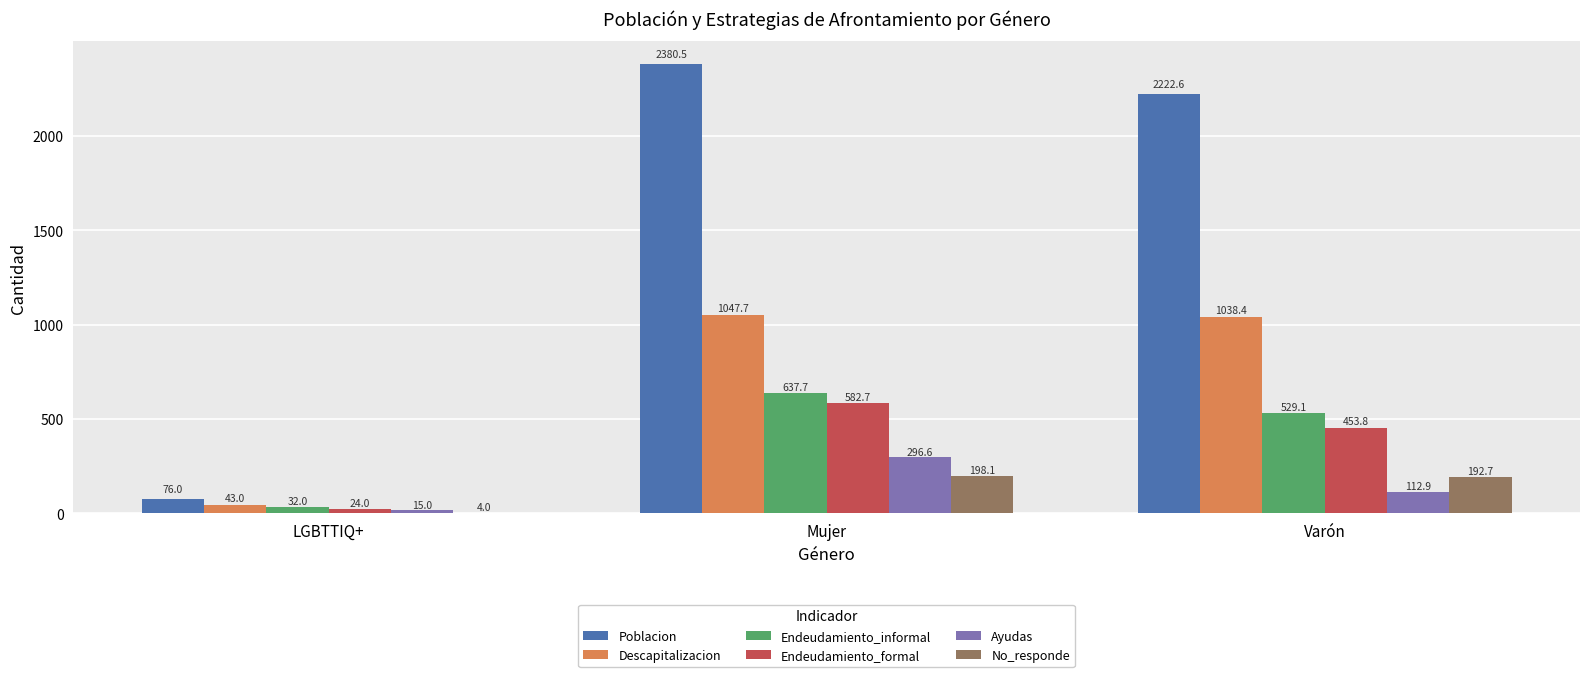

What is the sum of the Ayudas values at LGBTTIQ+ and Varón?

127.9